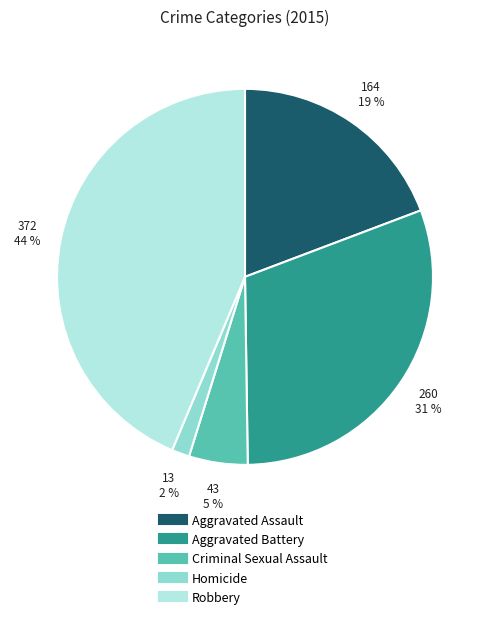

To the nearest percent, what percentage of the pie is Robbery?

44%